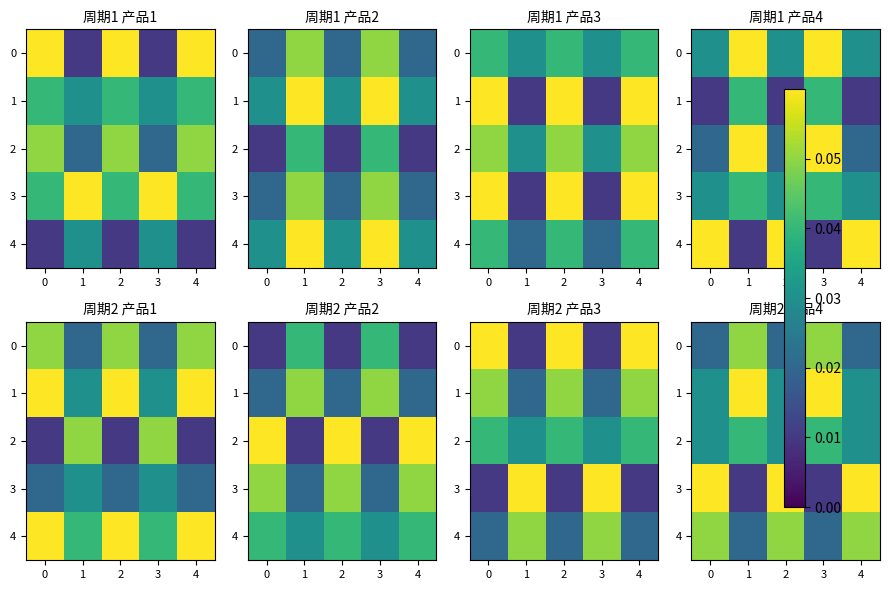

The 2 series shows 0.1 at 1. True or false?

False